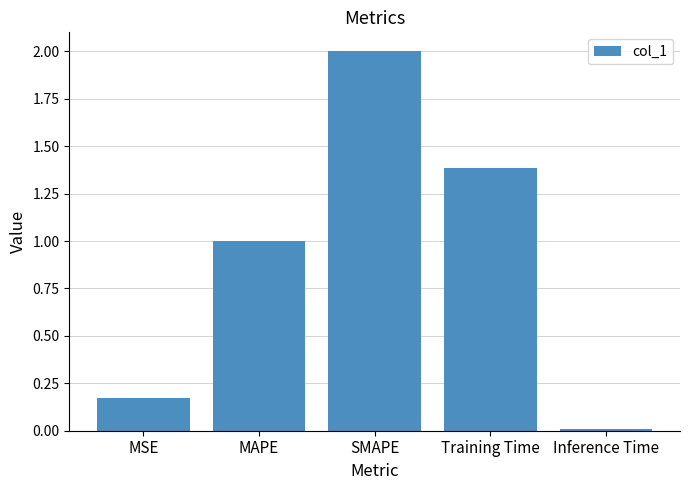

The chart shows a value of 0.1 at MSE. True or false?

False